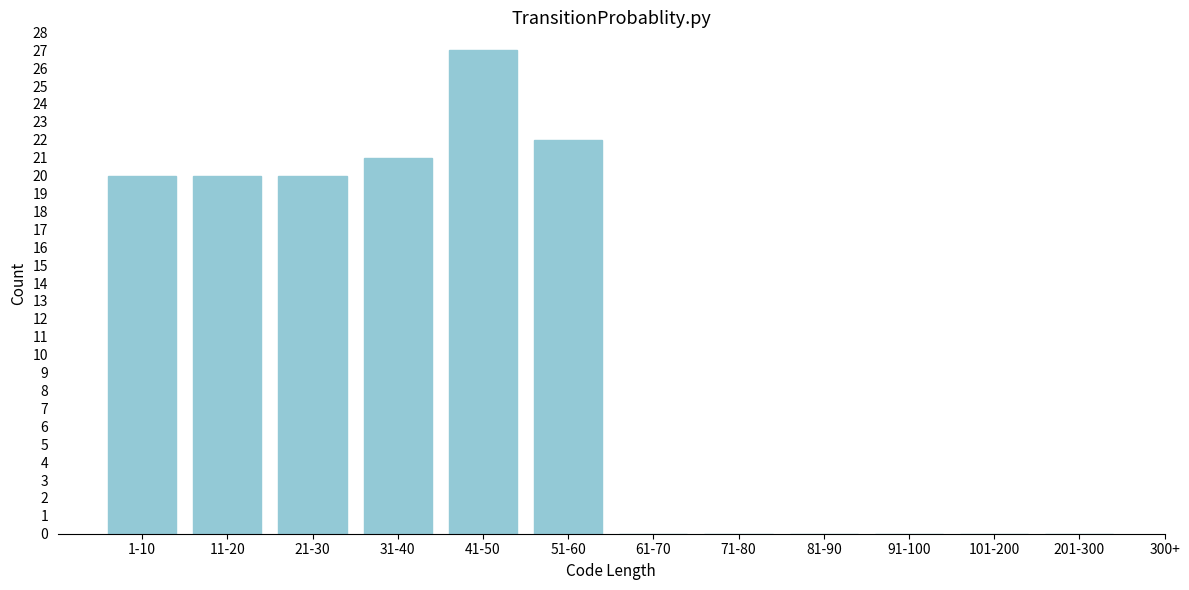

Reading right to left, what are all the values shown in this chart?

201-300=0	101-200=0	91-100=0	81-90=0	71-80=0	61-70=0	51-60=22	41-50=27	31-40=21	21-30=20	11-20=20	1-10=20